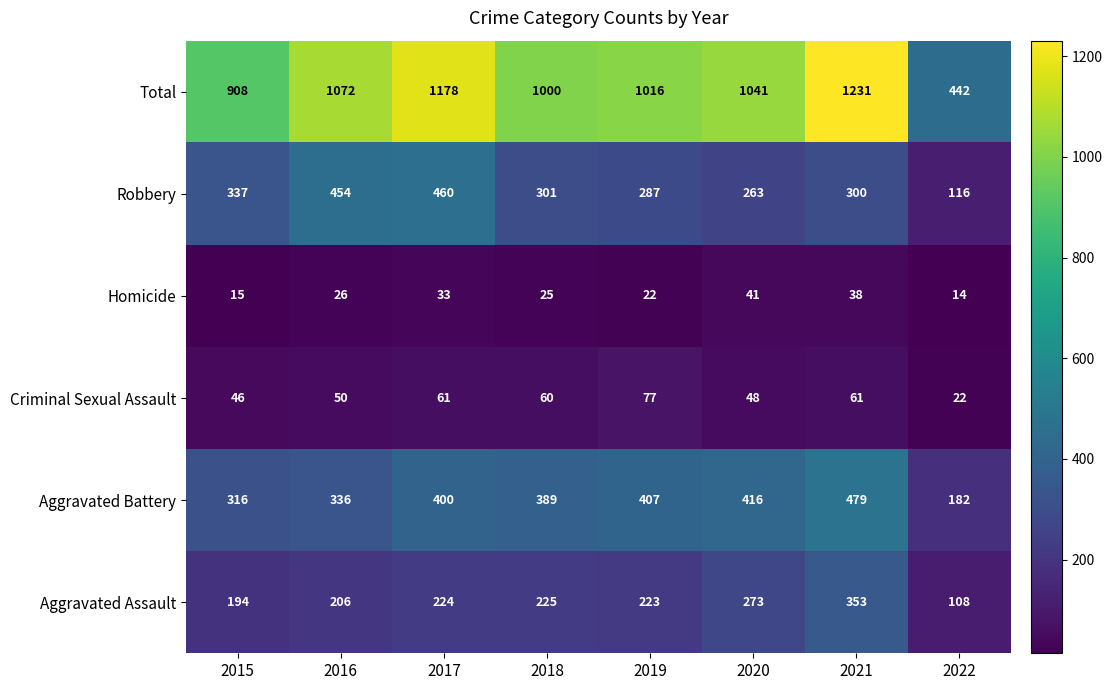

Between 2016 and 2021, which series saw the biggest shift?

Total